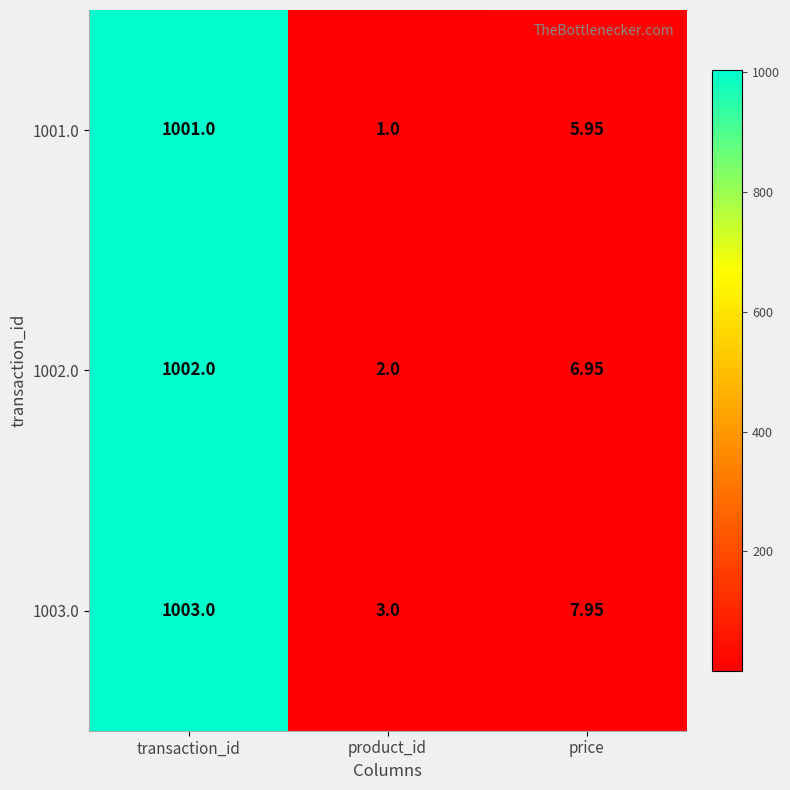

At how many categories does at least one series exceed 464?

1